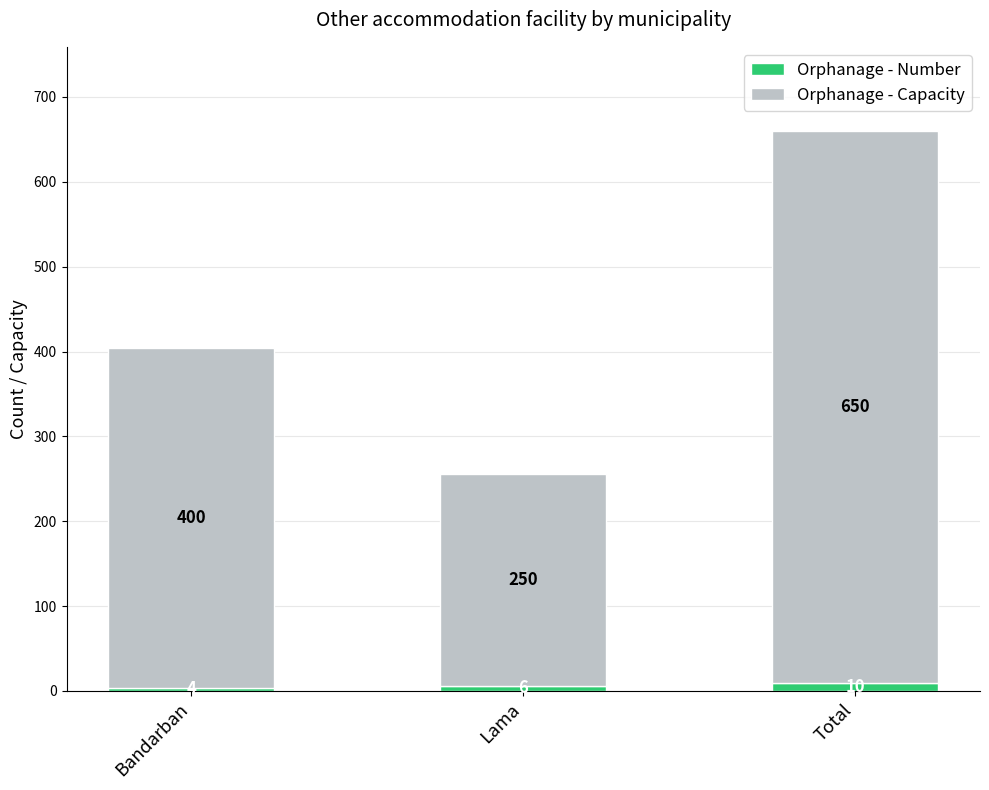

Where is Orphanage - Number nearest to the value 7?

Lama